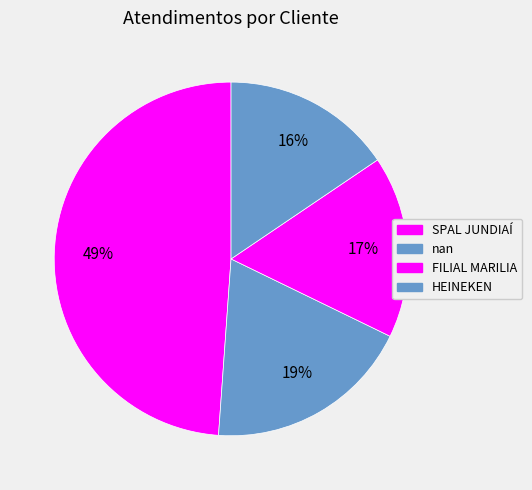

Count the number of slices in the pie.

4